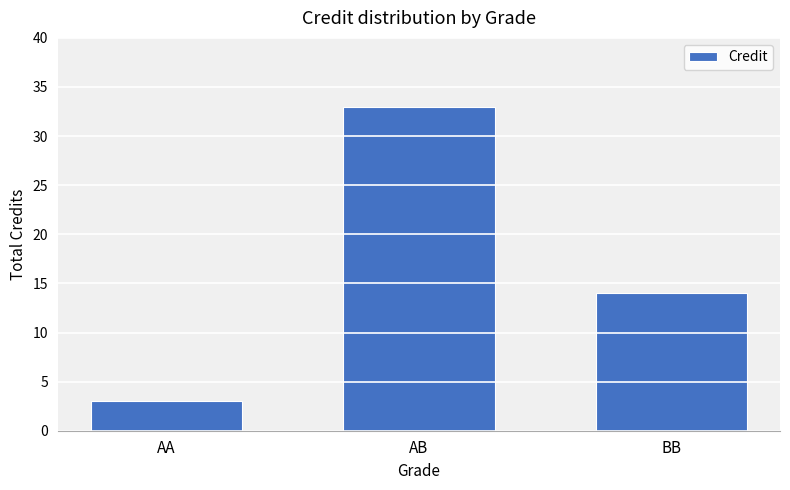

Between AA and AB, which is larger?

AB